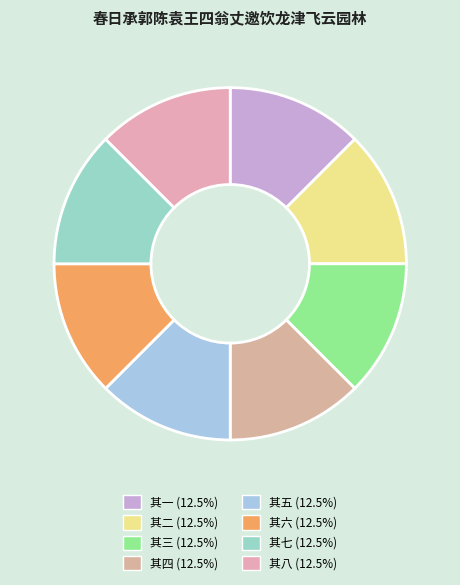

How many segments does this pie chart have?

8